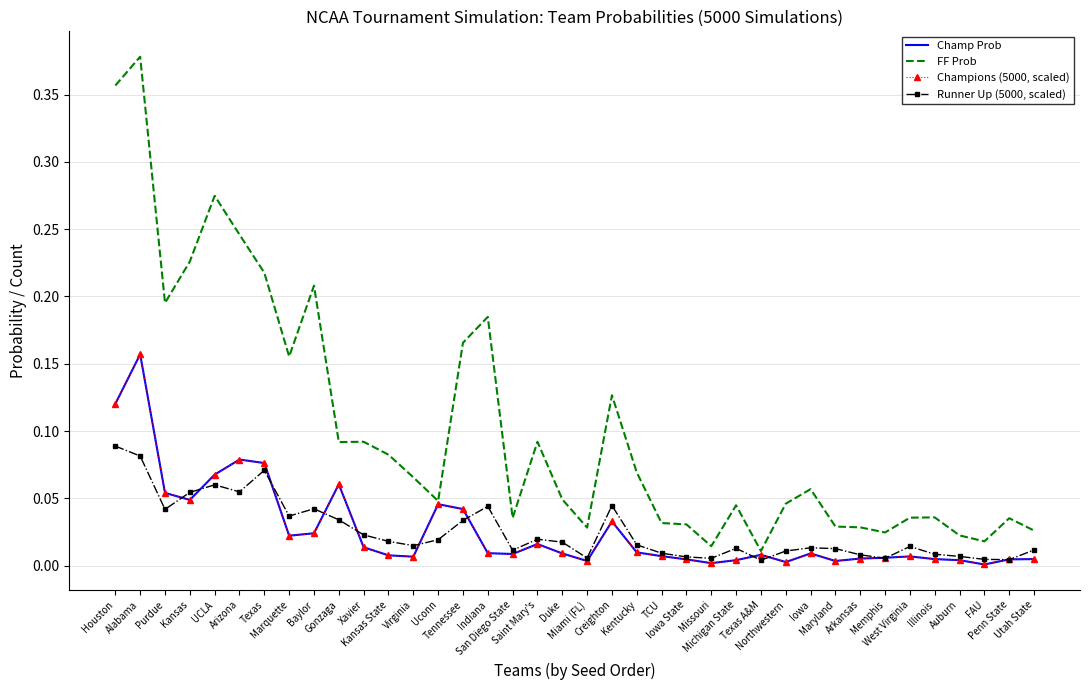

Which series has the largest range (max minus min)?

FF Prob